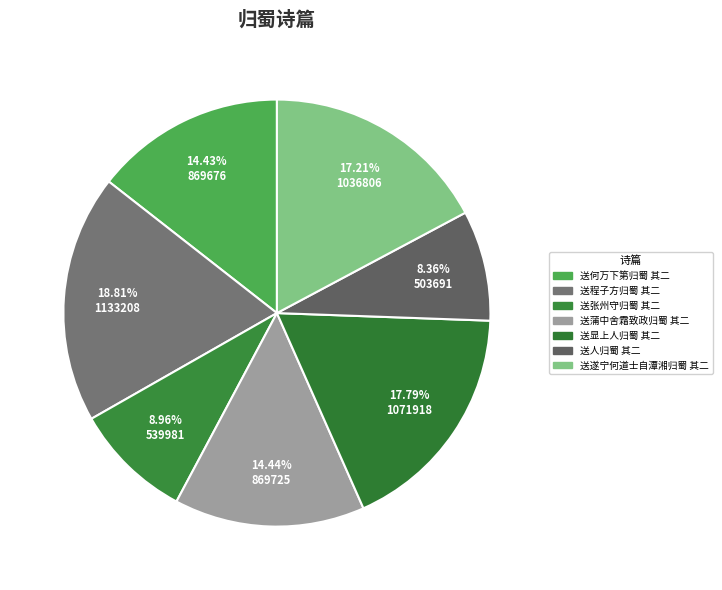

What portion of the pie excludes 送张州守归蜀 其二?

91.0%